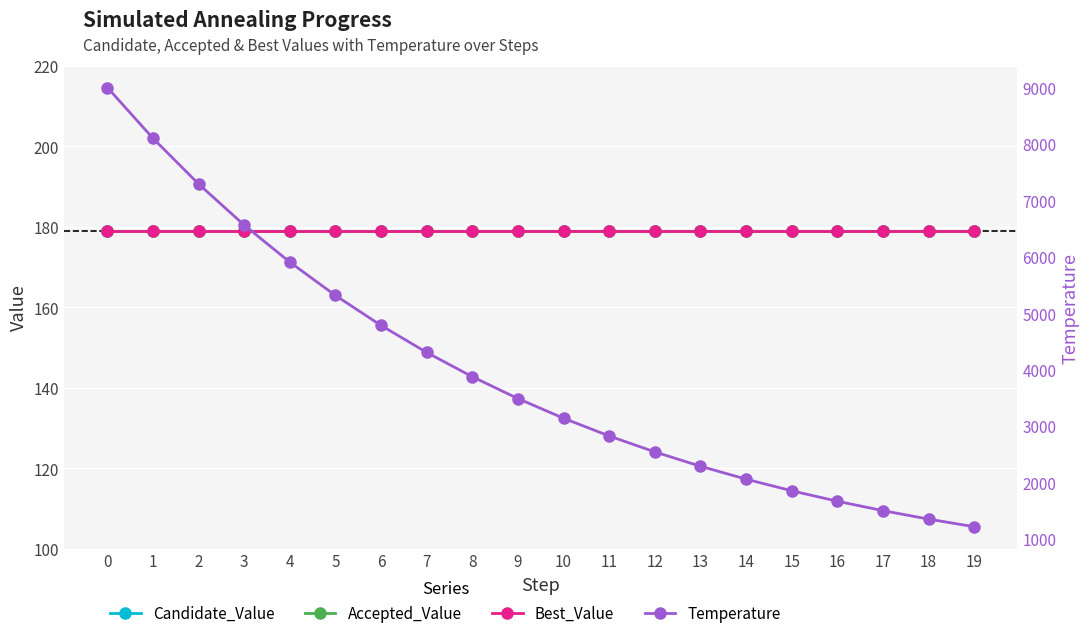

Which series has the widest spread of values?

Temperature